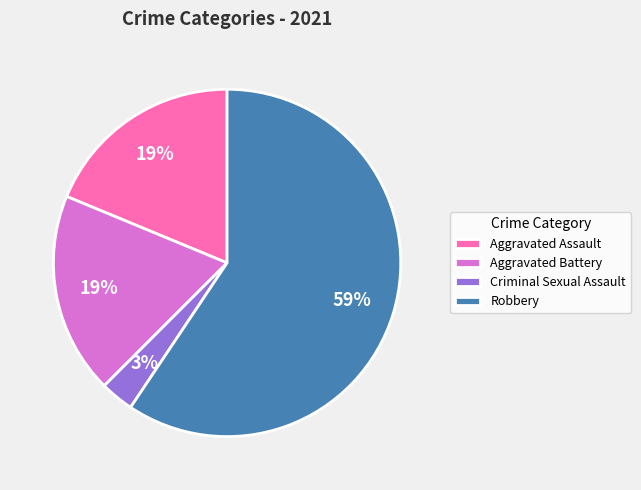

Do Robbery and Aggravated Battery together represent more than half of the pie?

Yes